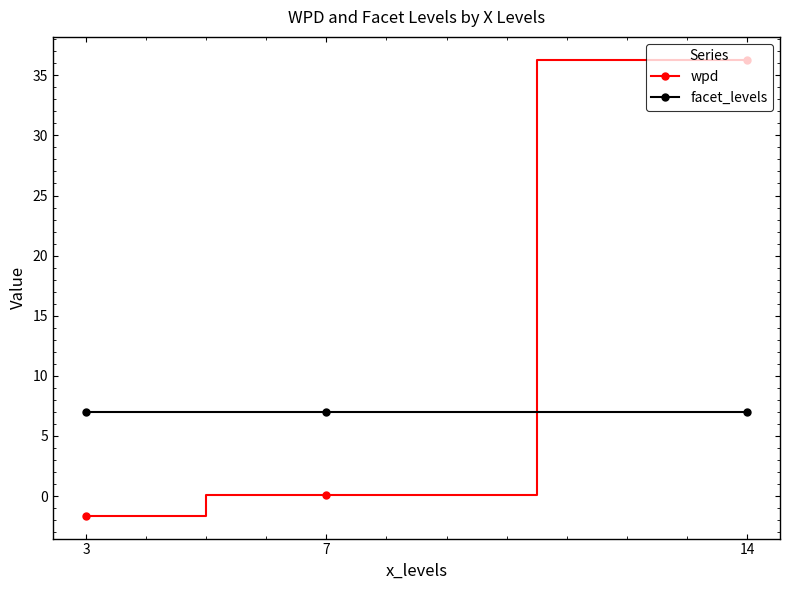

True or false: facet_levels has a value of 7.0 at 7.

True